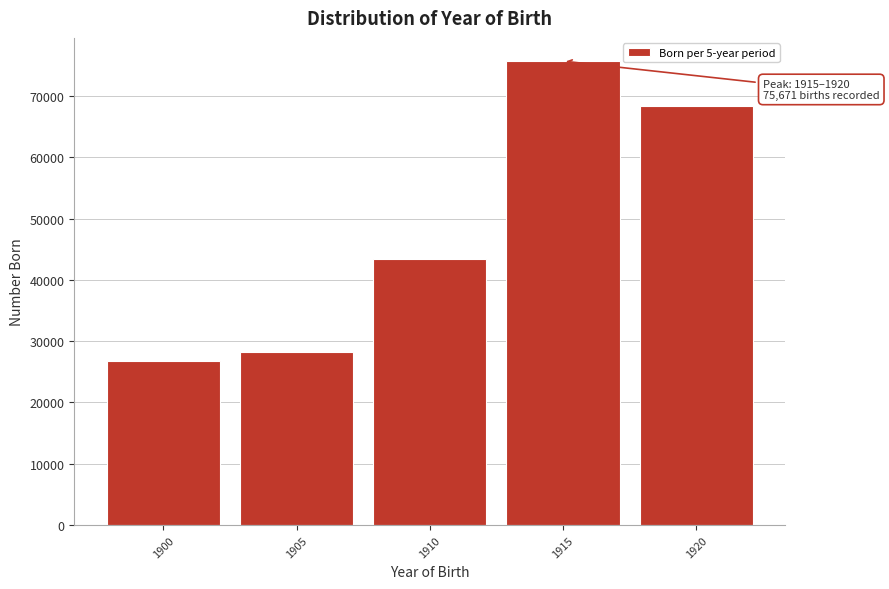

Reading left to right, list all the values displayed in this chart.

26753	28165	43327	75671	68405